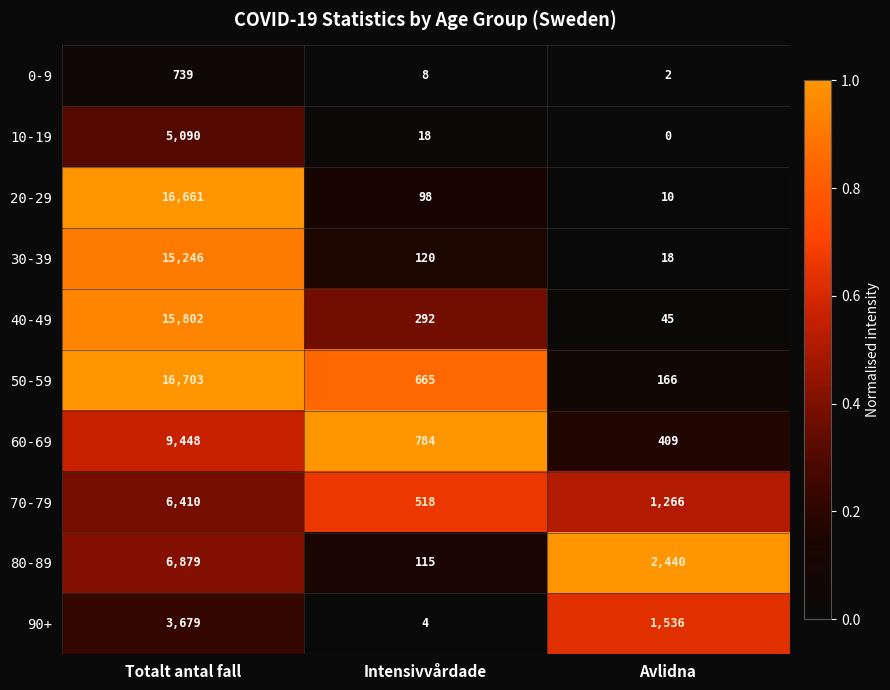

What is the difference between the maximum and minimum values in the 0-9 series?

737